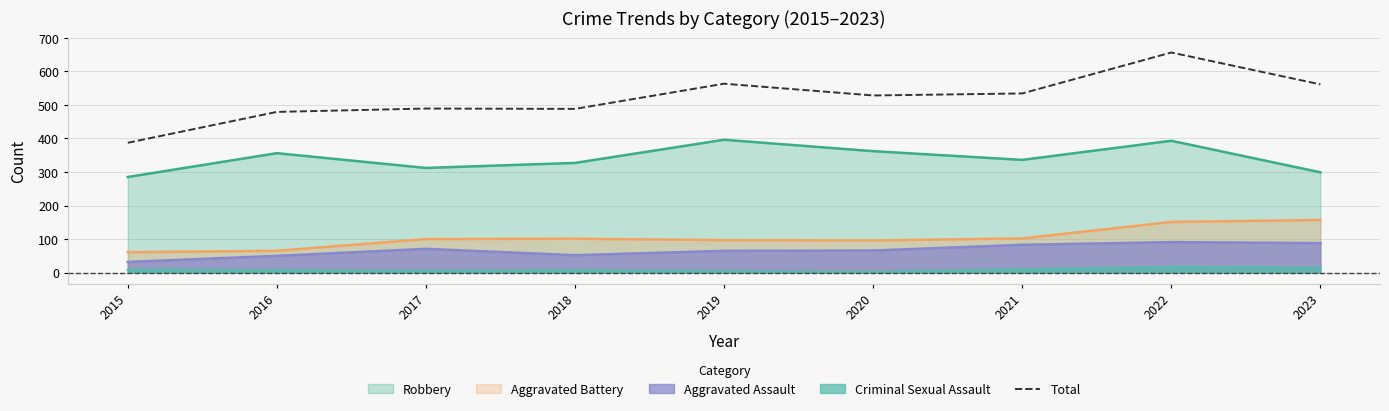

Reading left to right, what are all the values shown in this chart?

387	479	489	488	563	528	534	656	561